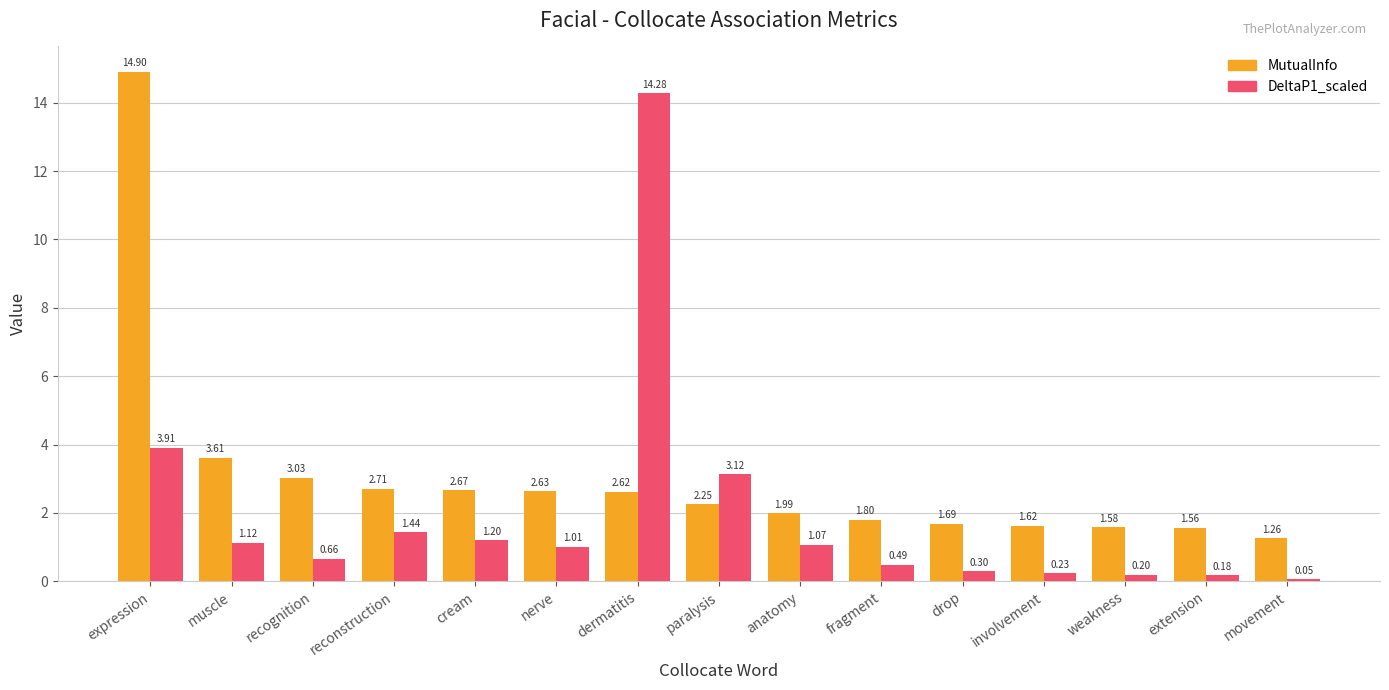

What are all the series names shown in the legend?

MutualInfo, DeltaP1_scaled